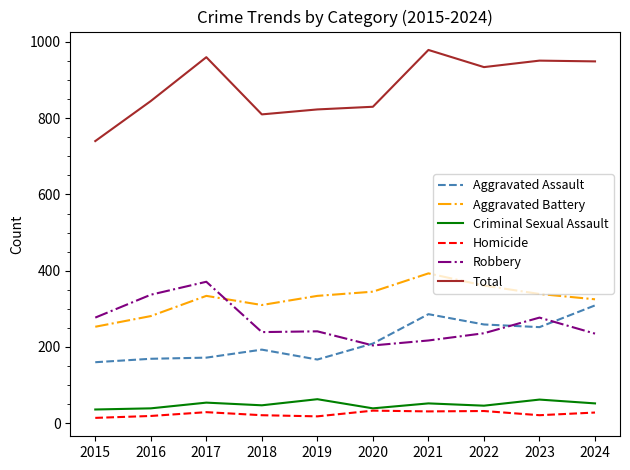

At which label does Total first exceed 934?

2017